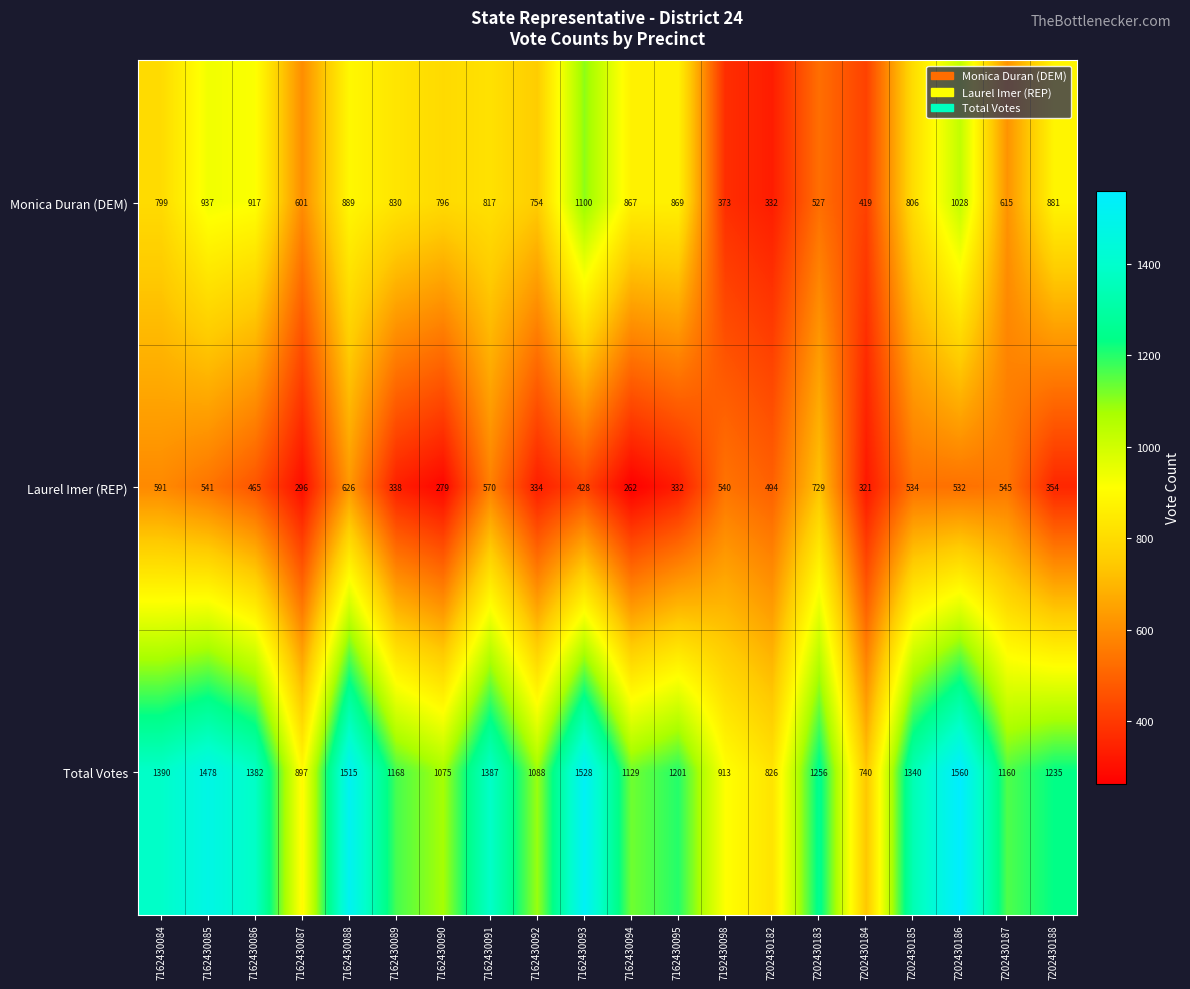

Which series has the largest total across all categories?

Total Votes